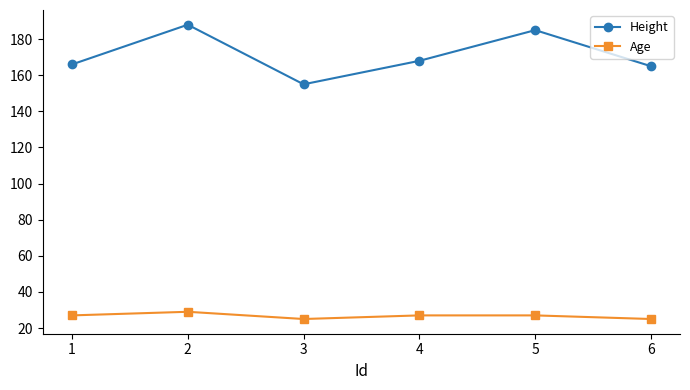

How many distinct data groups are displayed?

2